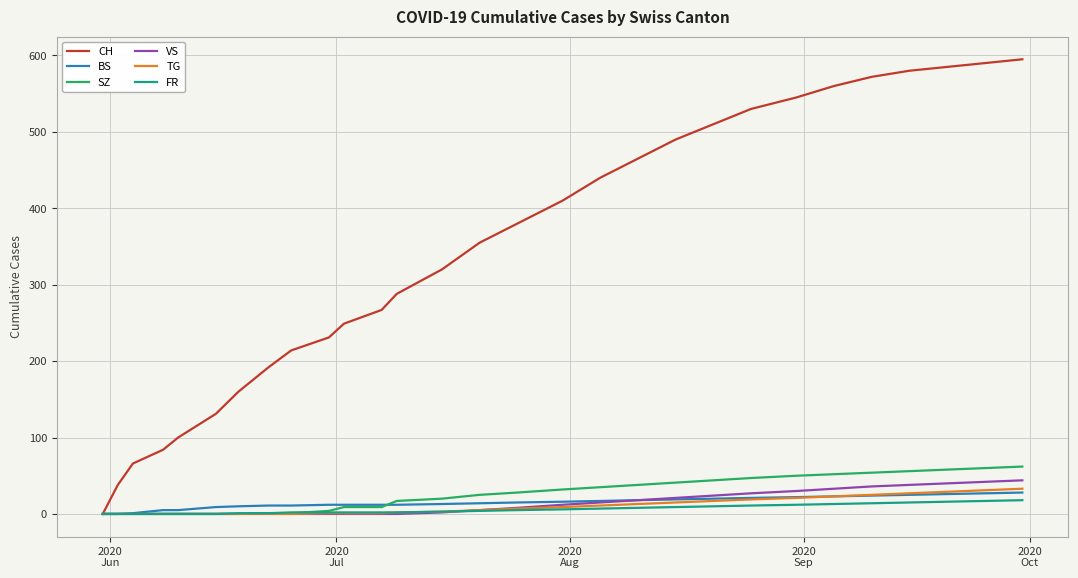

What is the maximum value for VS?

44